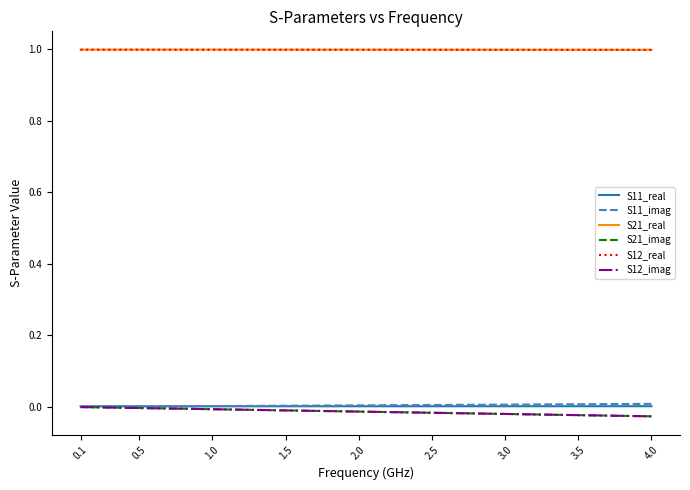

Is this an area chart (filled region under the line)?

No